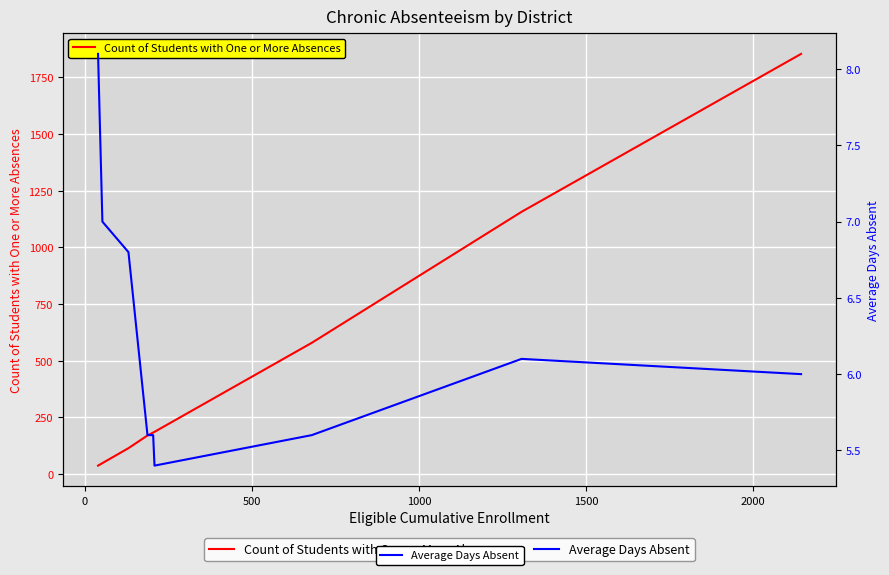

What is the maximum value for Count of Students with One or More Absences?

1854